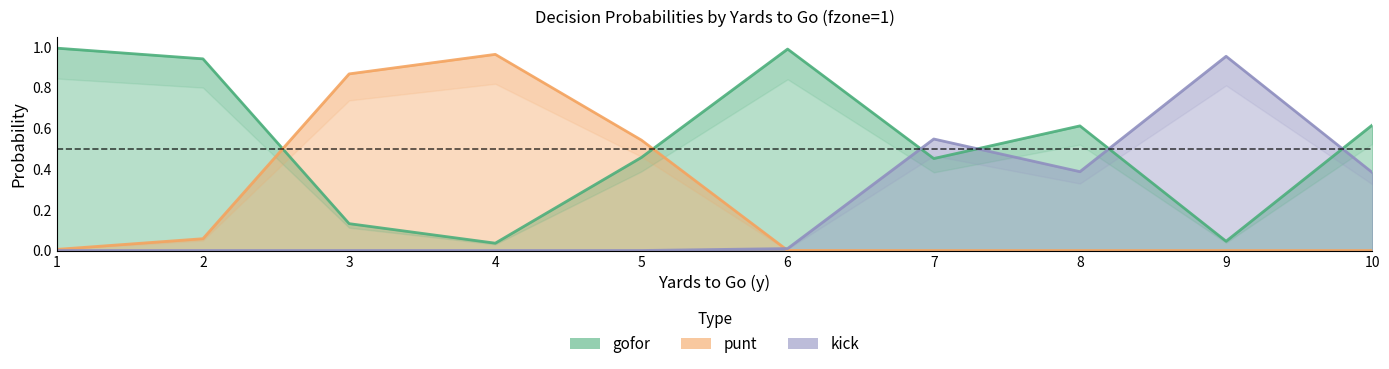

What are all the series names shown in the legend?

gofor, punt, kick